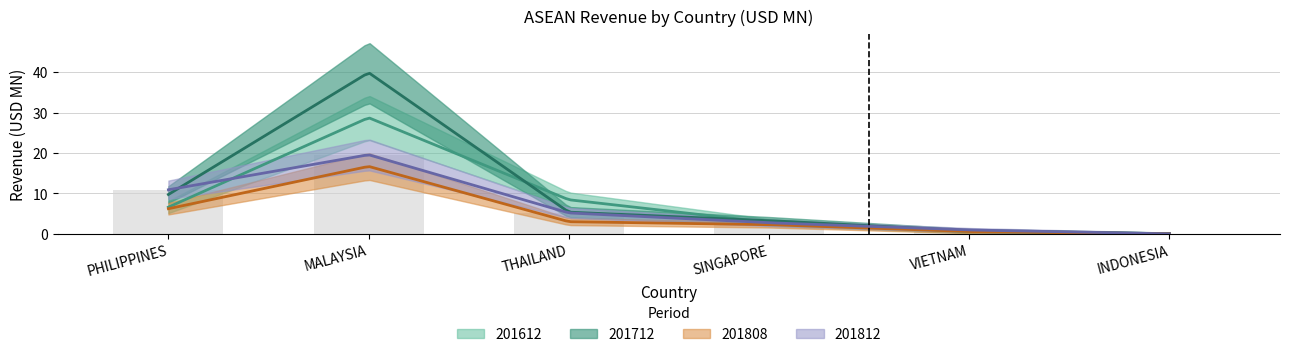

What is the value of the 201808 bar at the 3rd from the left?

3.0